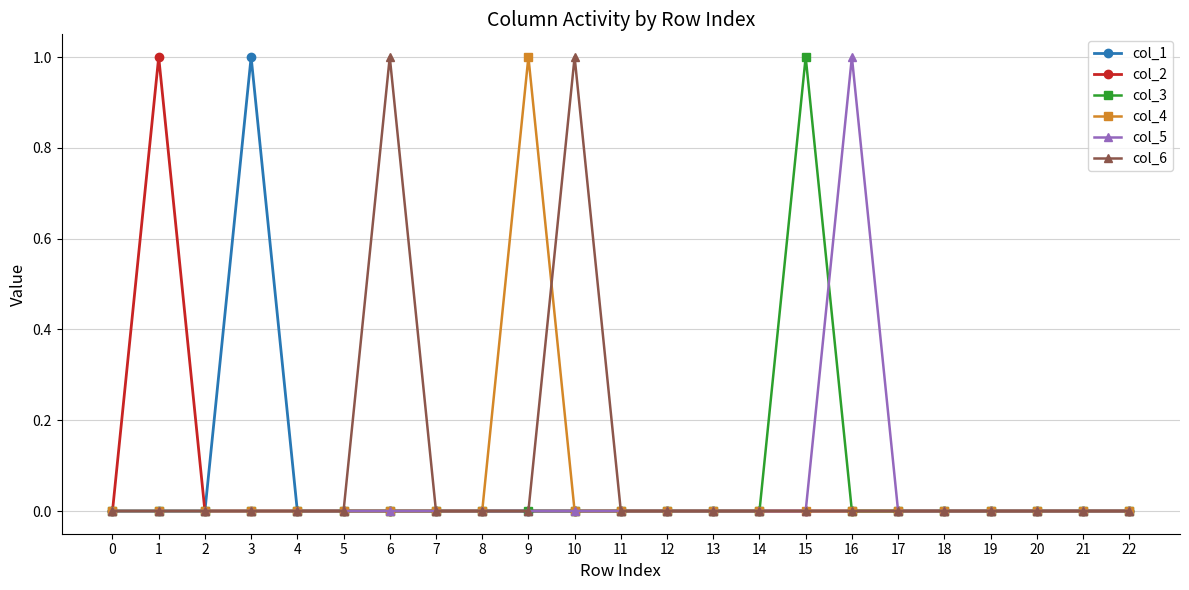

True or false: col_4 has more than 0 interior local peaks.

True